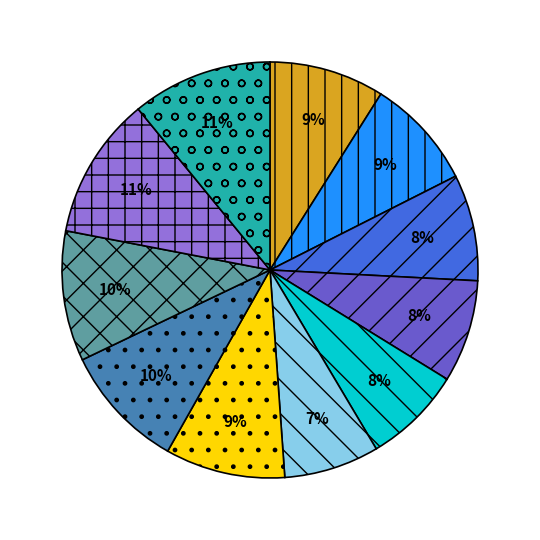

To the nearest percent, what is the average slice percentage?

9%